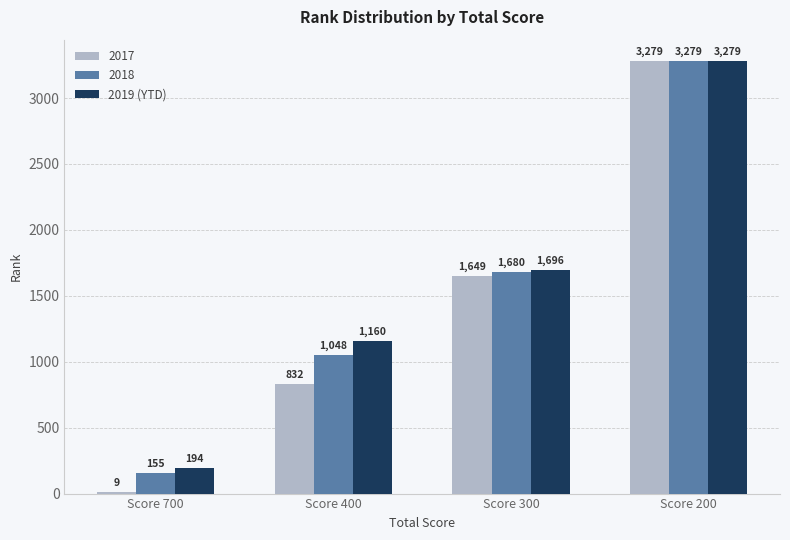

Count the number of data series in this chart.

3